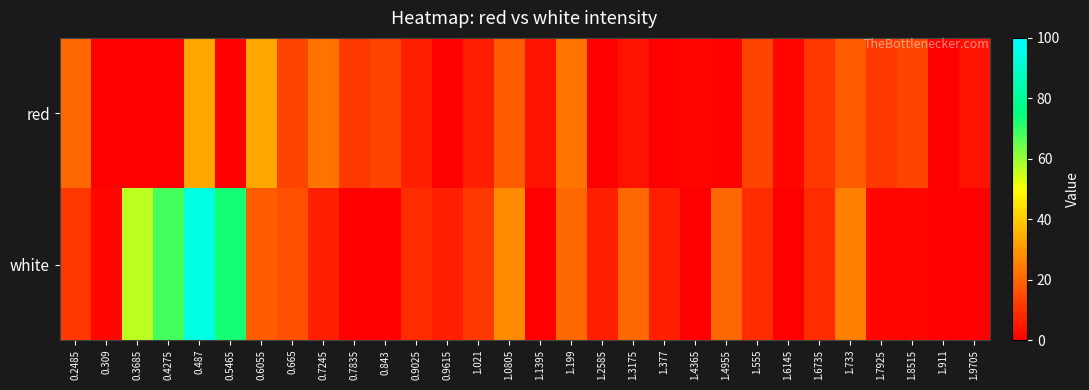

Which category has the highest value across all series?

0.487